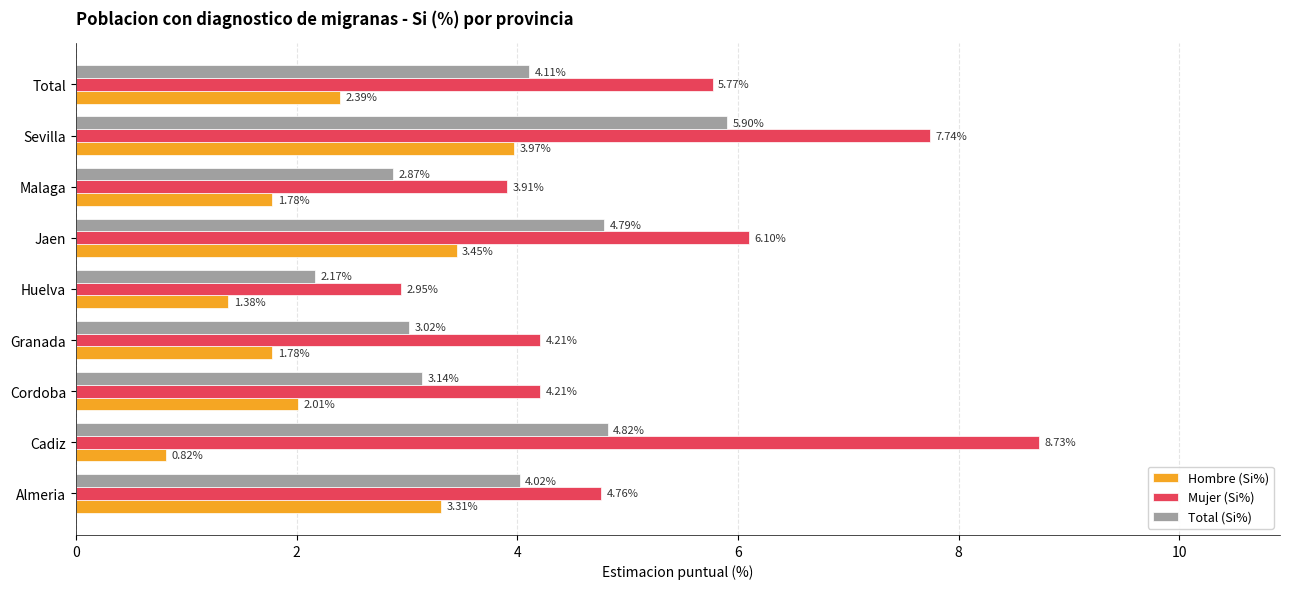

At which category does the chart reach its minimum across all series?

Cadiz